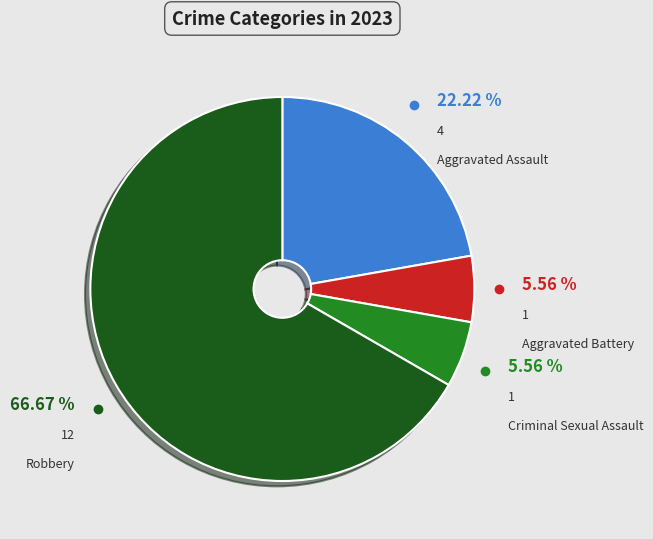

Is there any slice that represents more than half of the pie?

Yes